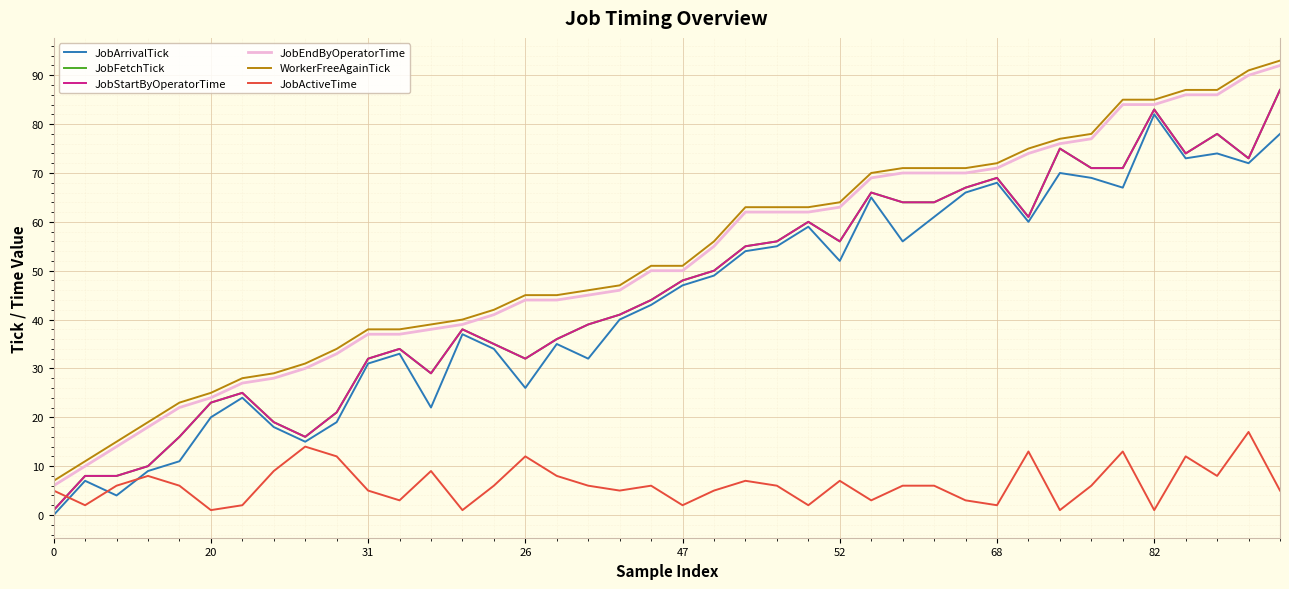

Reading left to right, transcribe all the data shown in this chart.

JobArrivalTick: 0	7	4	9	11	20	24	18	15	19	31	33	22	37	34	26	35	32	40	43	47	49	54	55	59	52	65	56	61	66	68	60	70	69	67	82	73	74	72	78
JobFetchTick: 1	8	8	10	16	23	25	19	16	21	32	34	29	38	35	32	36	39	41	44	48	50	55	56	60	56	66	64	64	67	69	61	75	71	71	83	74	78	73	87
JobStartByOperatorTime: 1	8	8	10	16	23	25	19	16	21	32	34	29	38	35	32	36	39	41	44	48	50	55	56	60	56	66	64	64	67	69	61	75	71	71	83	74	78	73	87
JobEndByOperatorTime: 6	10	14	18	22	24	27	28	30	33	37	37	38	39	41	44	44	45	46	50	50	55	62	62	62	63	69	70	70	70	71	74	76	77	84	84	86	86	90	92
WorkerFreeAgainTick: 7	11	15	19	23	25	28	29	31	34	38	38	39	40	42	45	45	46	47	51	51	56	63	63	63	64	70	71	71	71	72	75	77	78	85	85	87	87	91	93
JobActiveTime: 5	2	6	8	6	1	2	9	14	12	5	3	9	1	6	12	8	6	5	6	2	5	7	6	2	7	3	6	6	3	2	13	1	6	13	1	12	8	17	5